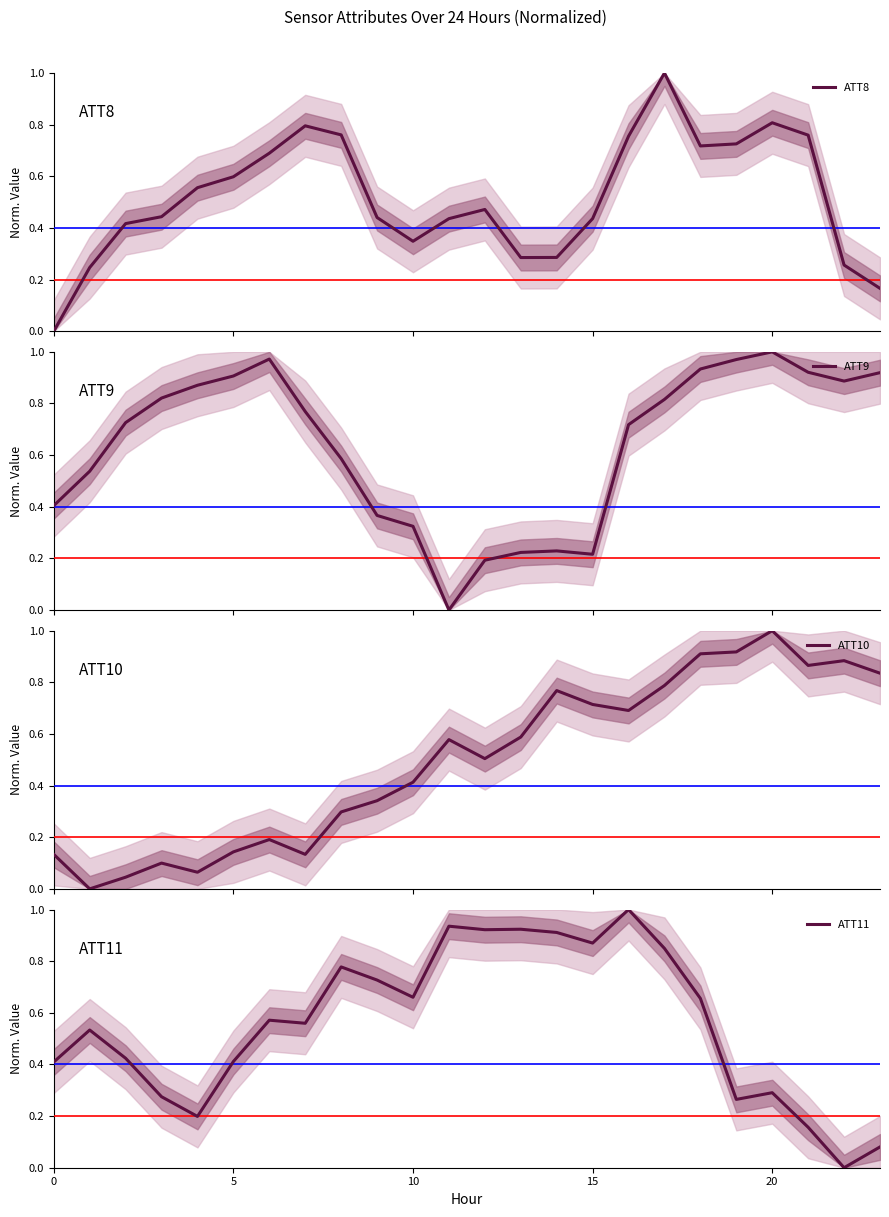

True or false: ATT8 has a value of 0.8 at 20.

True